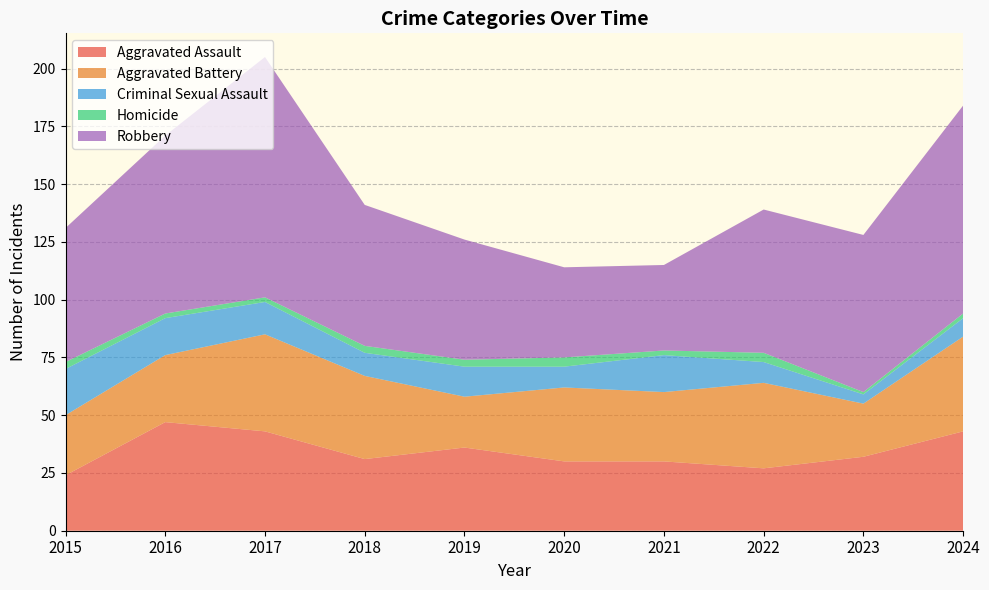

Reading left to right, extract all data points from this chart.

Aggravated Assault: 24	47	43	31	36	30	30	27	32	43
Aggravated Battery: 26	29	42	36	22	32	30	37	23	41
Criminal Sexual Assault: 20	16	14	10	13	9	16	9	4	8
Homicide: 3	2	2	3	3	4	2	4	1	2
Robbery: 58	77	104	61	52	39	37	62	68	90